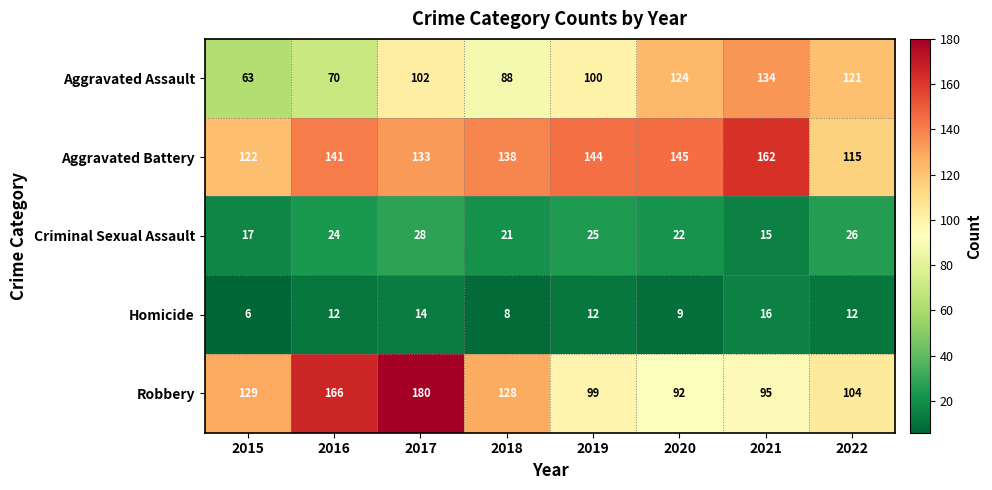

The Aggravated Battery series shows 40 at 2021. True or false?

False